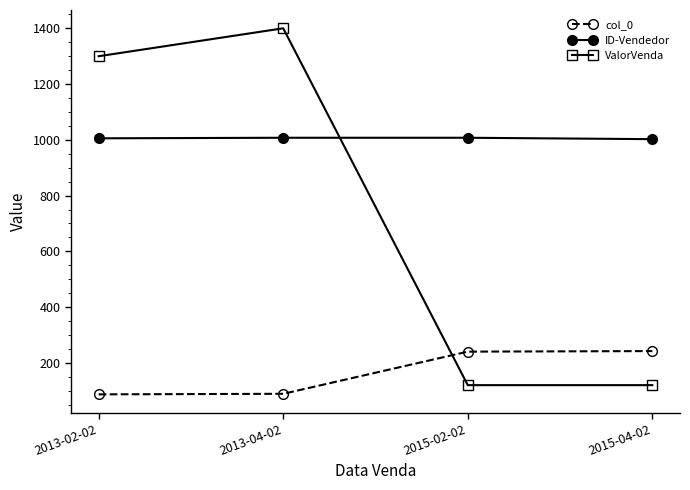

Does the chart have visible grid lines?

No